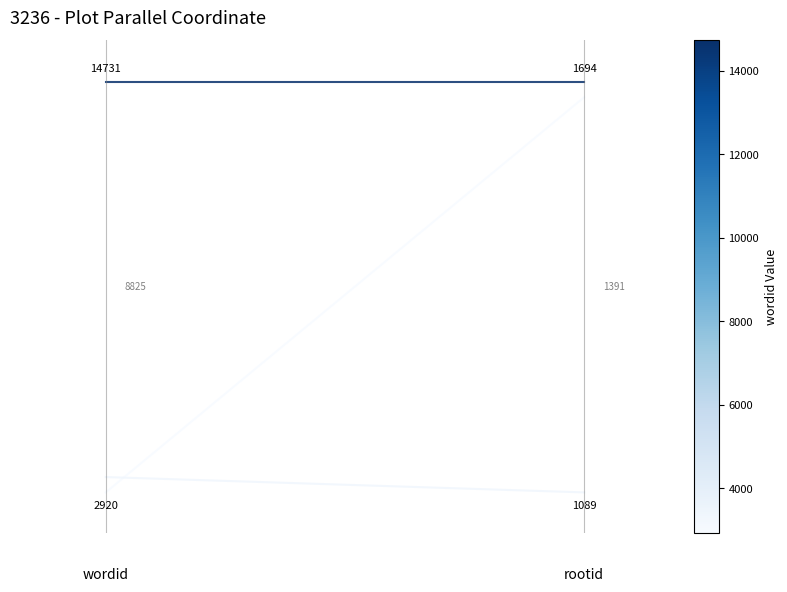

Is the value of wordid=2920 at 1 greater than the value of wordid=3361 at 0?

Yes